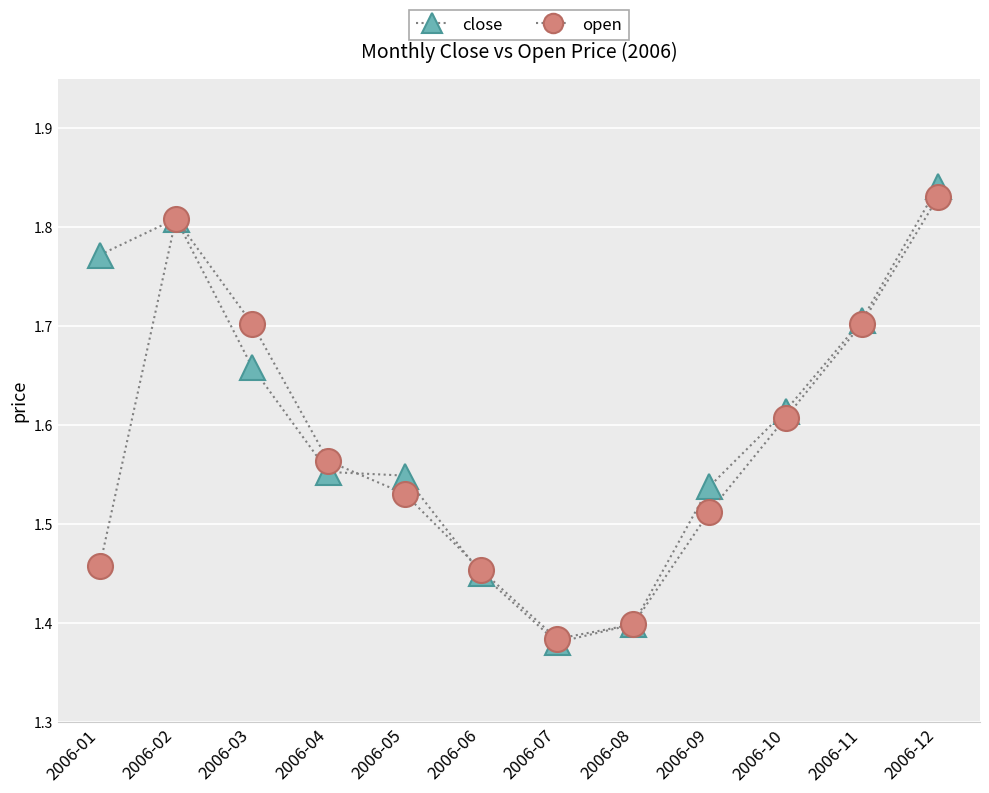

List the series in order of their overall mean, highest first.

close, open